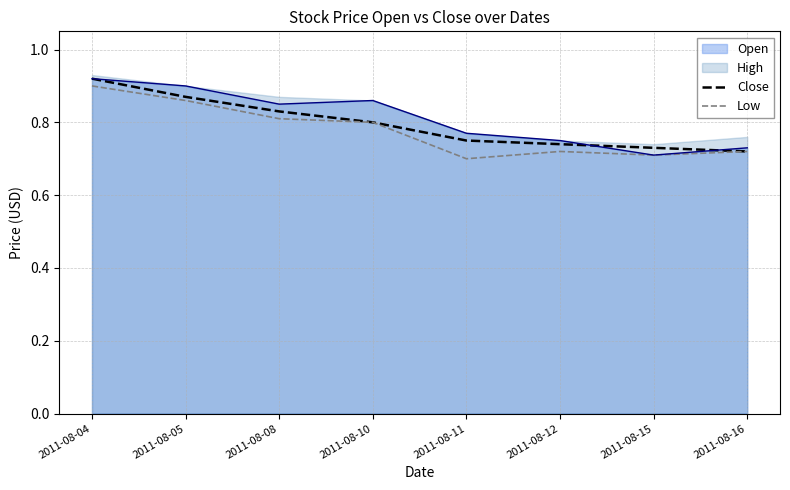

The value of Low at 2011-08-04 is 0.9. True or false?

True